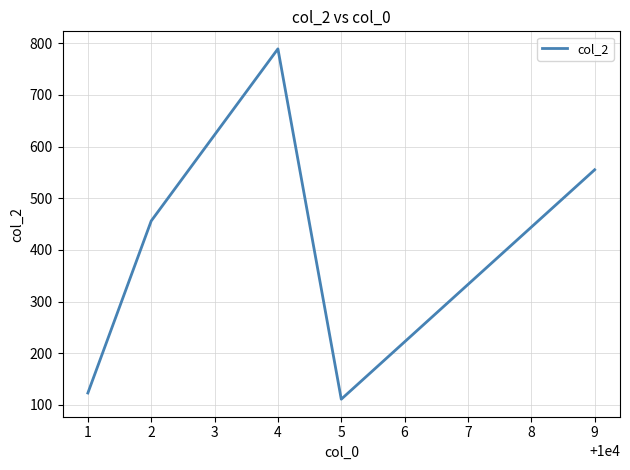

Where does the data first go above 444?

2